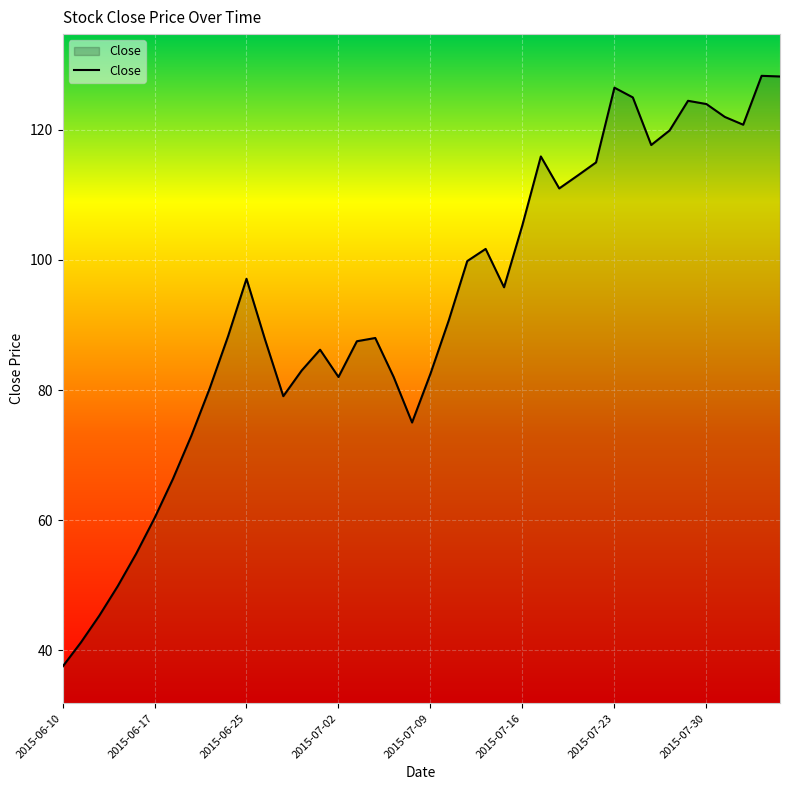

What is the difference between the maximum and minimum values?

90.9